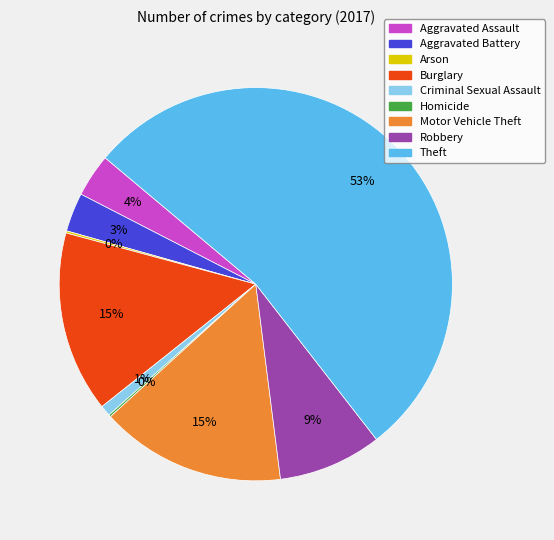

What is the ratio of the value at Motor Vehicle Theft to the value at Burglary?

1.0